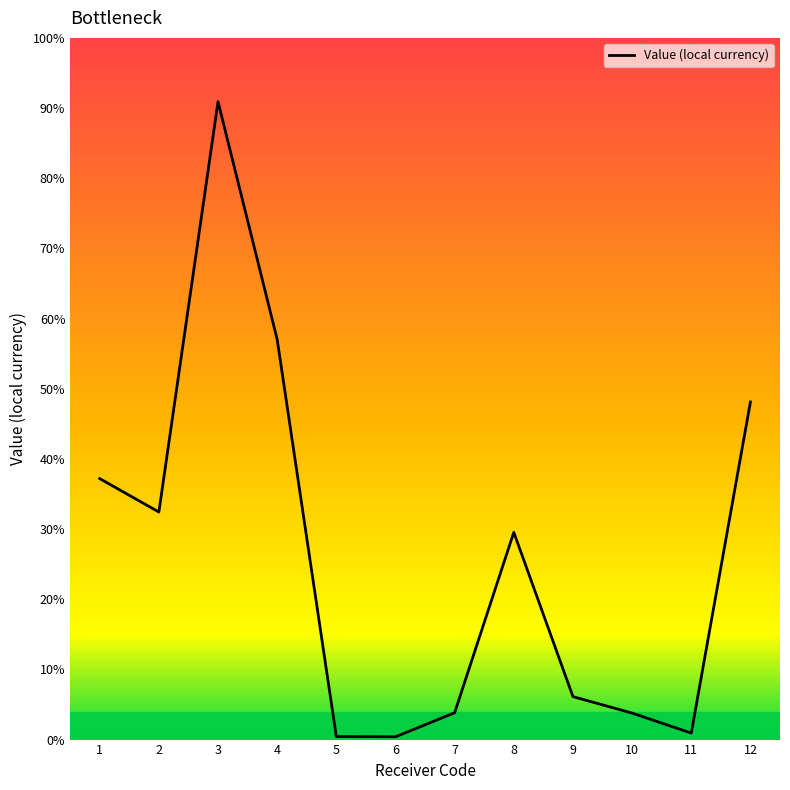

True or false: the data shows 28490.6 at 3.

False